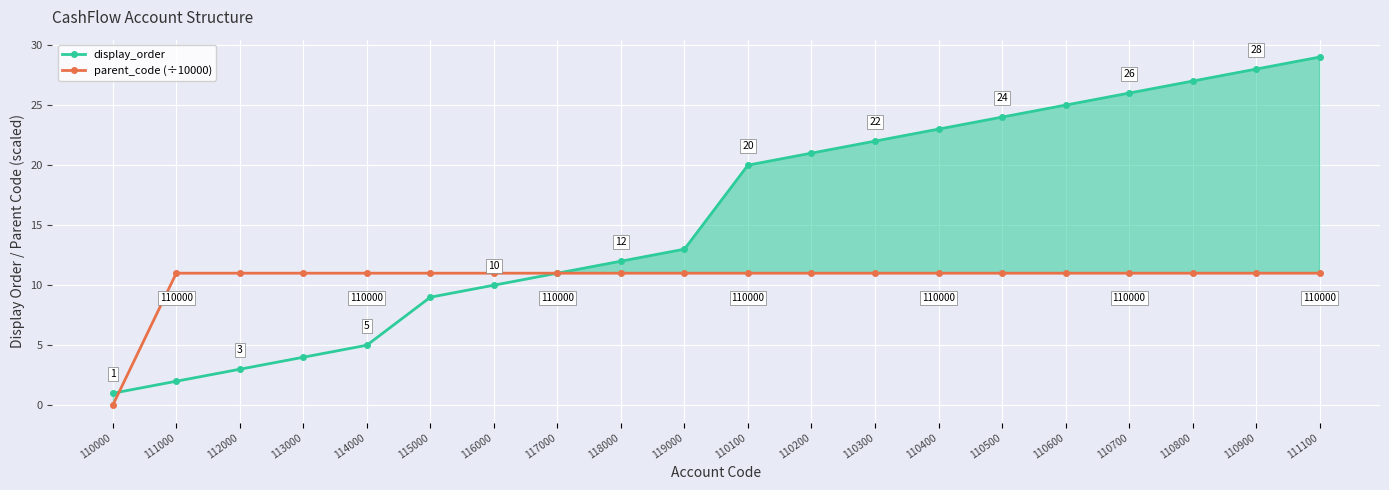

What is the highest value of the parent_code (÷10000) series?

11